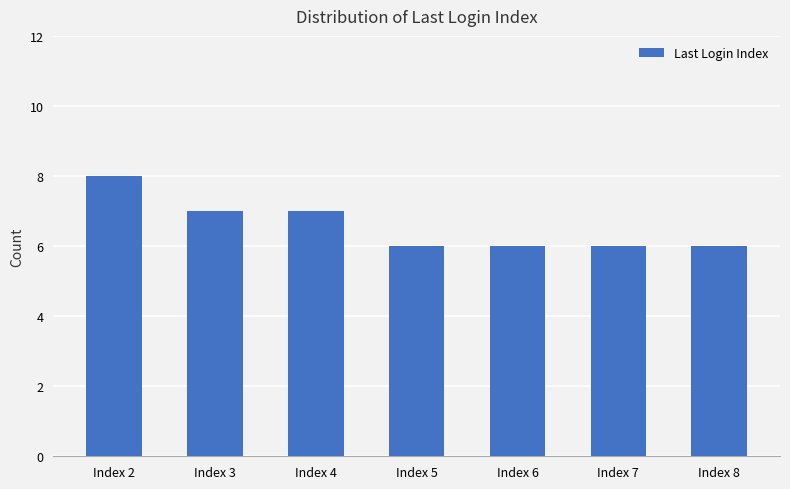

What is the ratio of the value at Index 4 to the value at Index 6?

1.2